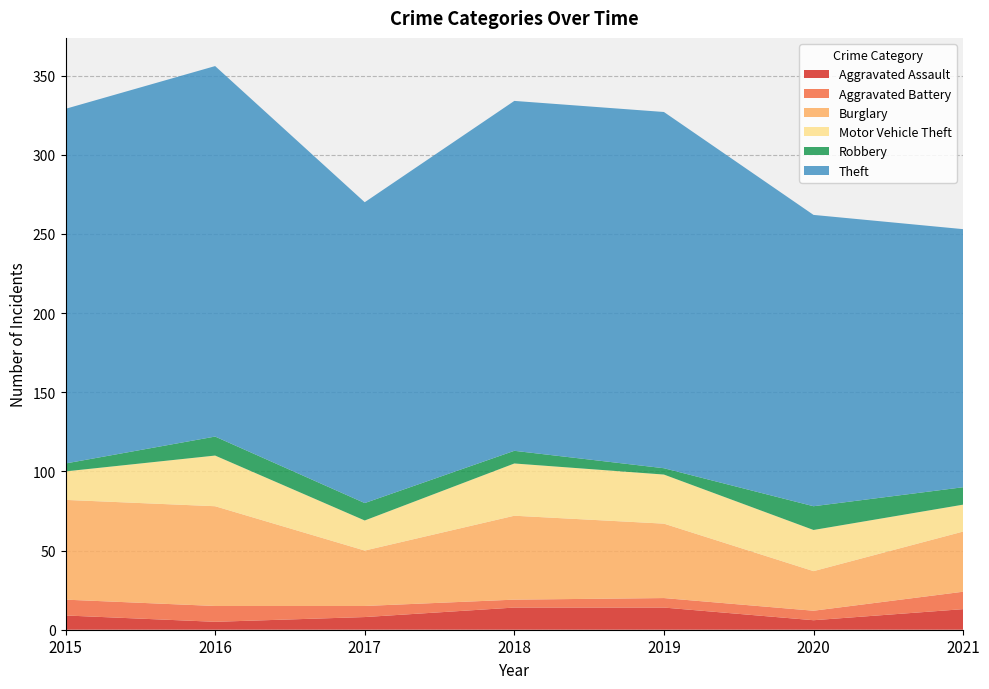

Reading left to right, list all the values displayed in this chart.

Aggravated Assault: 9	5	8	14	14	6	13
Aggravated Battery: 10	10	7	5	6	6	11
Burglary: 63	63	35	53	47	25	38
Motor Vehicle Theft: 18	32	19	33	31	26	17
Robbery: 5	12	11	8	4	15	11
Theft: 224	234	190	221	225	184	163